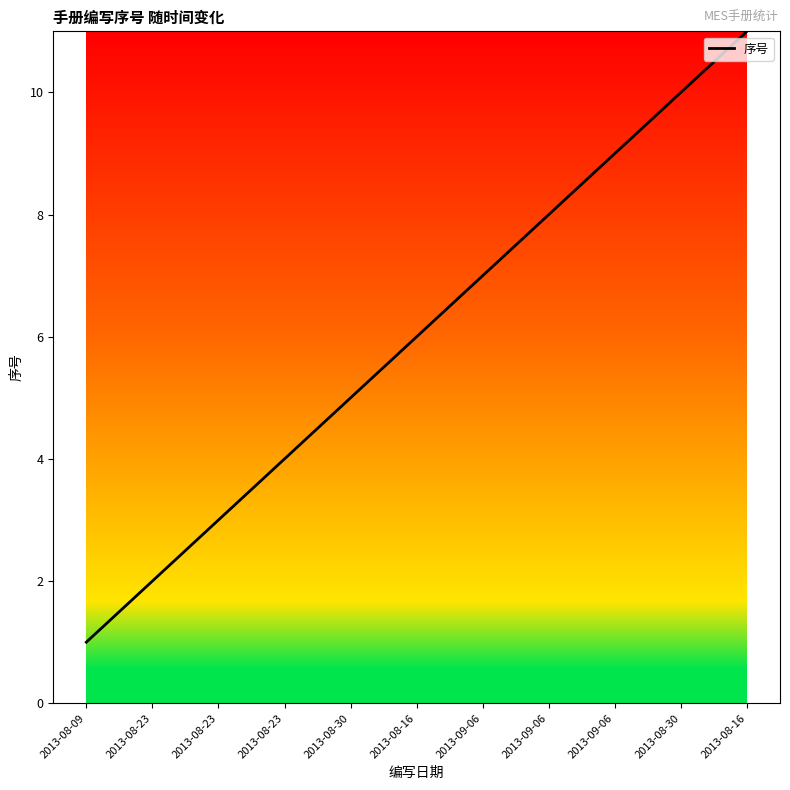

What is the greatest value displayed?

11